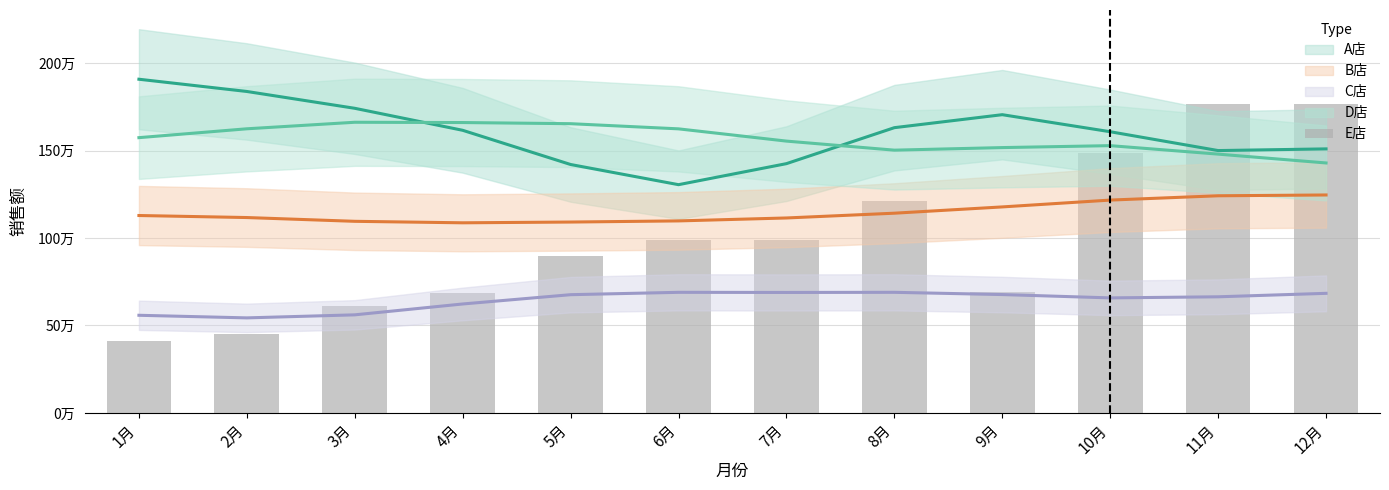

How many values are below 988920?

6